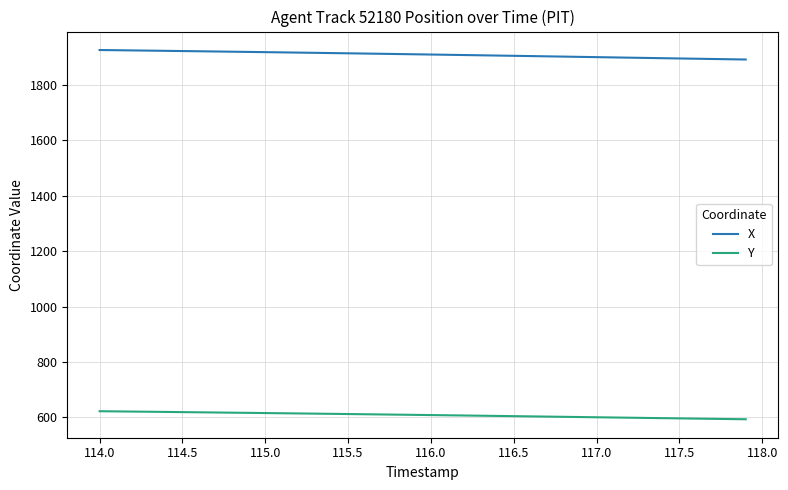

What is the minimum value for X?

1892.0